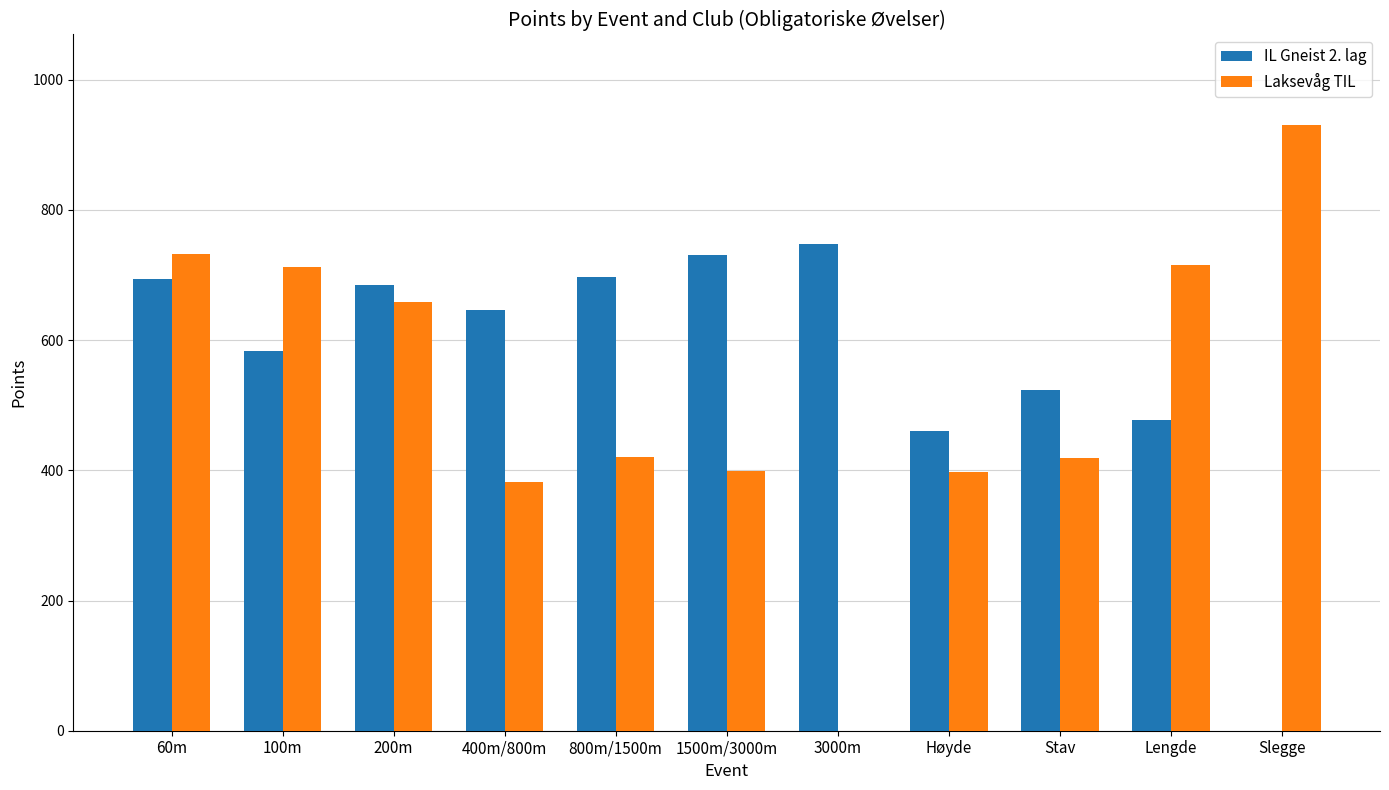

Which category has the highest value in the Laksevåg TIL series?

Slegge